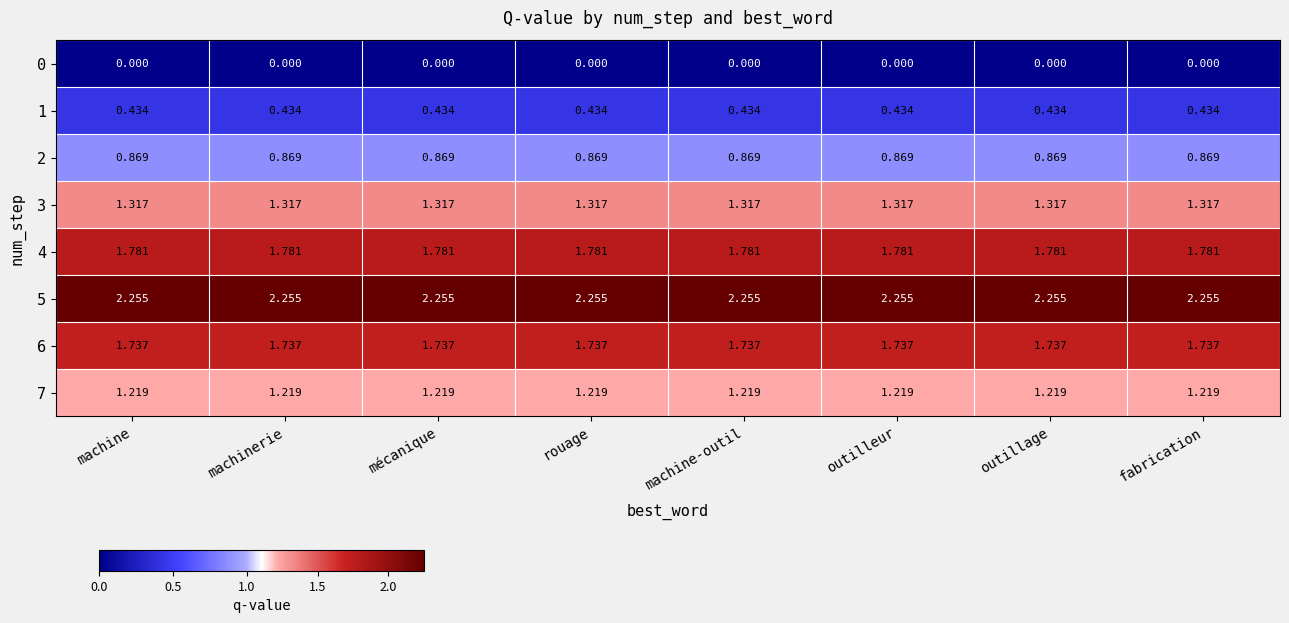

Count the number of categories in the chart.

8